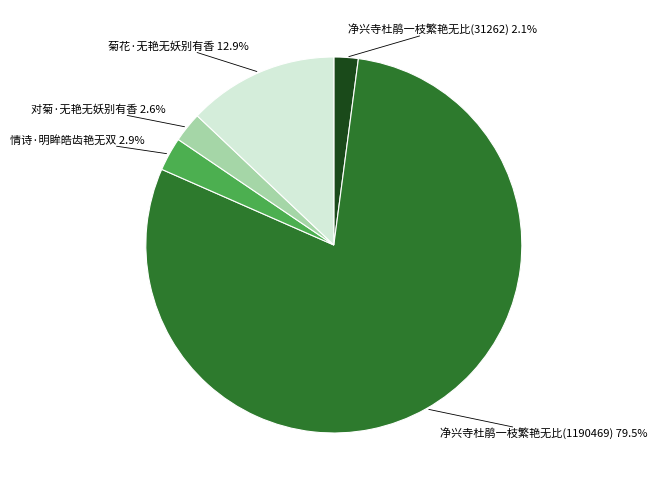

Which has a higher value, 对菊·无艳无妖别有香 or 菊花·无艳无妖别有香?

菊花·无艳无妖别有香